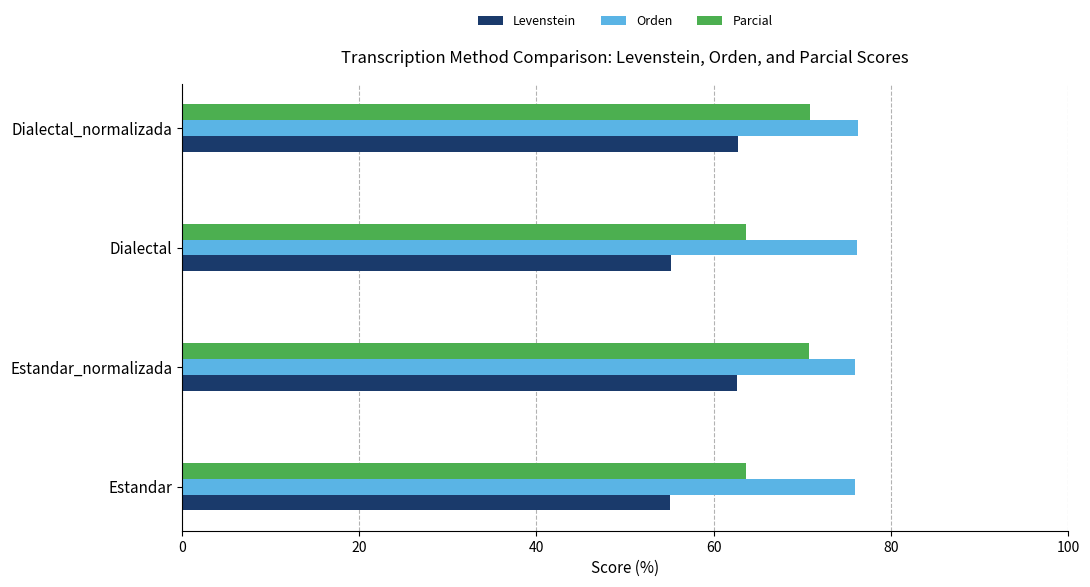

Rank the series by their maximum value, from highest to lowest.

Orden, Parcial, Levenstein